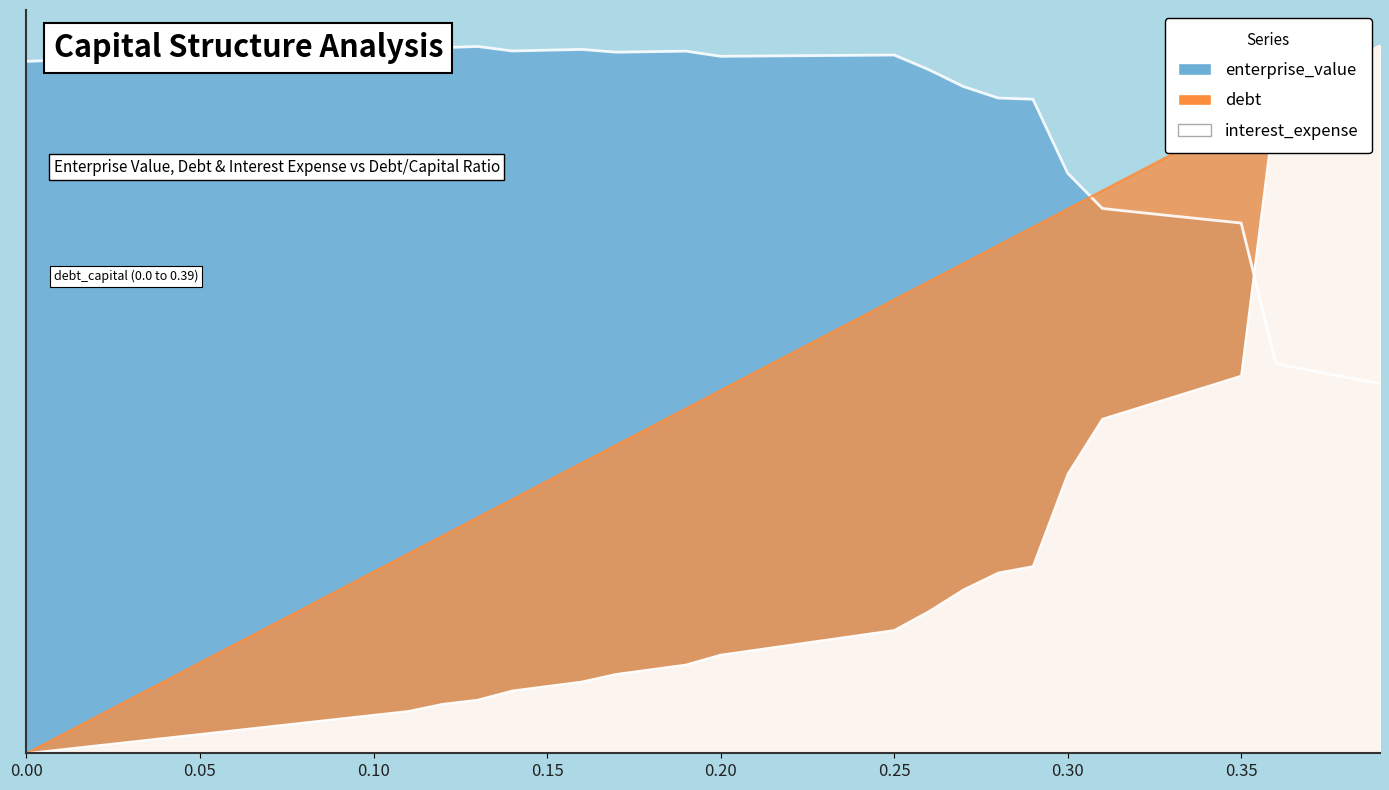

How many times do debt_capital and enterprise_value cross each other?

1